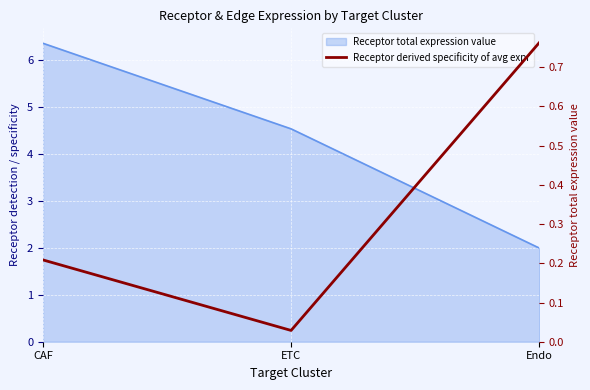

How many lines are shown in the chart?

1